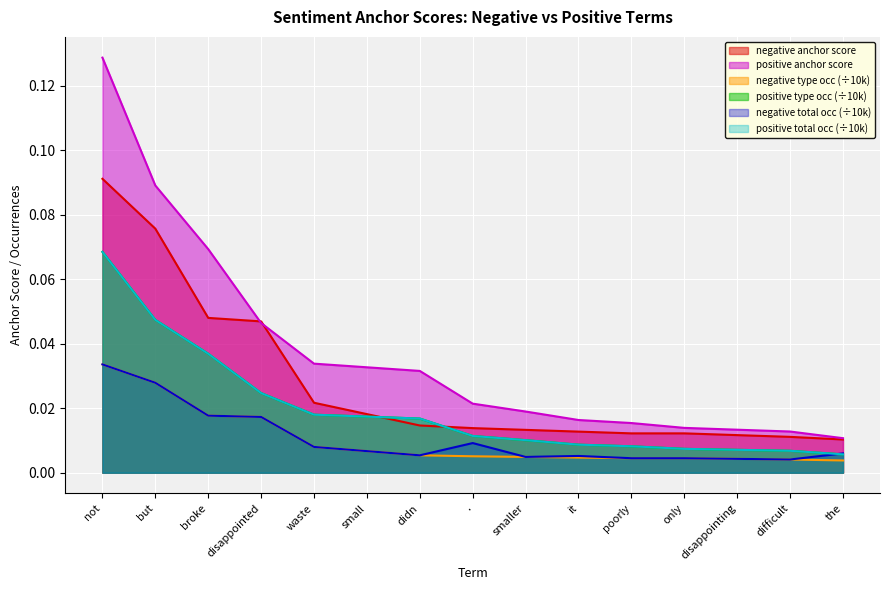

Reading left to right, transcribe all the data shown in this chart.

negative anchor score: 0.1	0.1	0.0	0.0	0.0	0.0	0.0	0.0	0.0	0.0	0.0	0.0	0.0	0.0	0.0
positive anchor score: 0.1	0.1	0.1	0.0	0.0	0.0	0.0	0.0	0.0	0.0	0.0	0.0	0.0	0.0	0.0
negative type occ: 0.0	0.0	0.0	0.0	0.0	0.0	0.0	0.0	0.0	0.0	0.0	0.0	0.0	0.0	0.0
positive type occ: 0.1	0.0	0.0	0.0	0.0	0.0	0.0	0.0	0.0	0.0	0.0	0.0	0.0	0.0	0.0
negative total occ: 0.0	0.0	0.0	0.0	0.0	0.0	0.0	0.0	0.0	0.0	0.0	0.0	0.0	0.0	0.0
positive total occ: 0.1	0.0	0.0	0.0	0.0	0.0	0.0	0.0	0.0	0.0	0.0	0.0	0.0	0.0	0.0